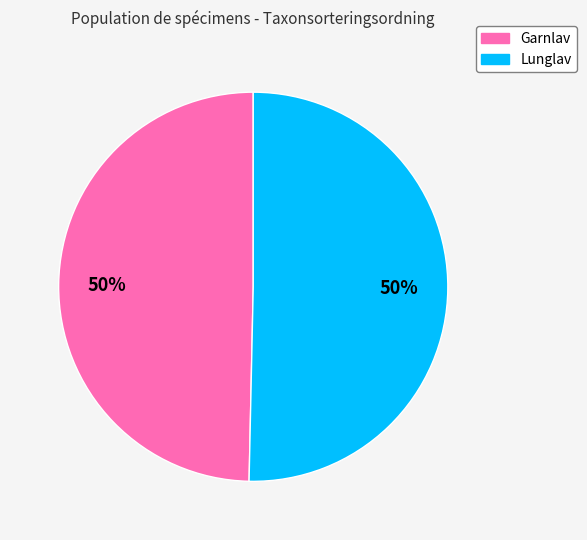

Count the number of slices in the pie.

2